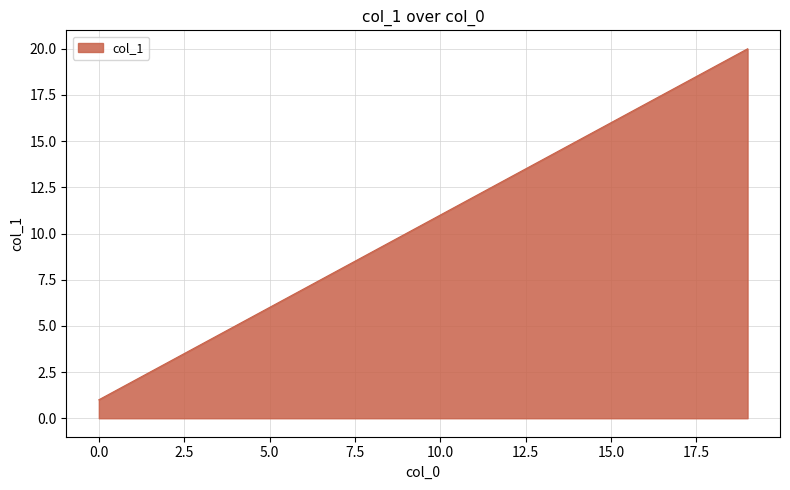

What is the maximum value shown in the chart?

20